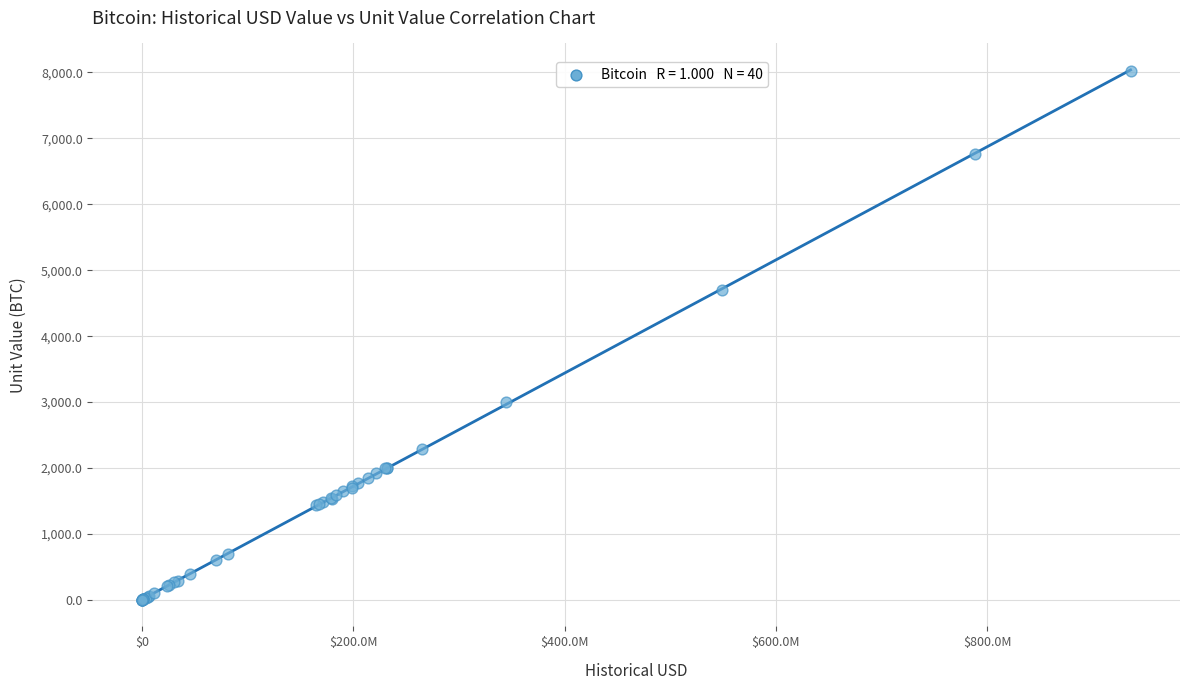

What Y value in the scatter plot is closest to 4011?

4700.0